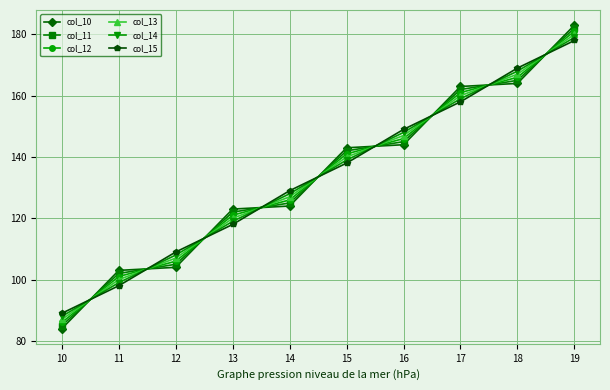

Which series has the widest spread of values?

col_10